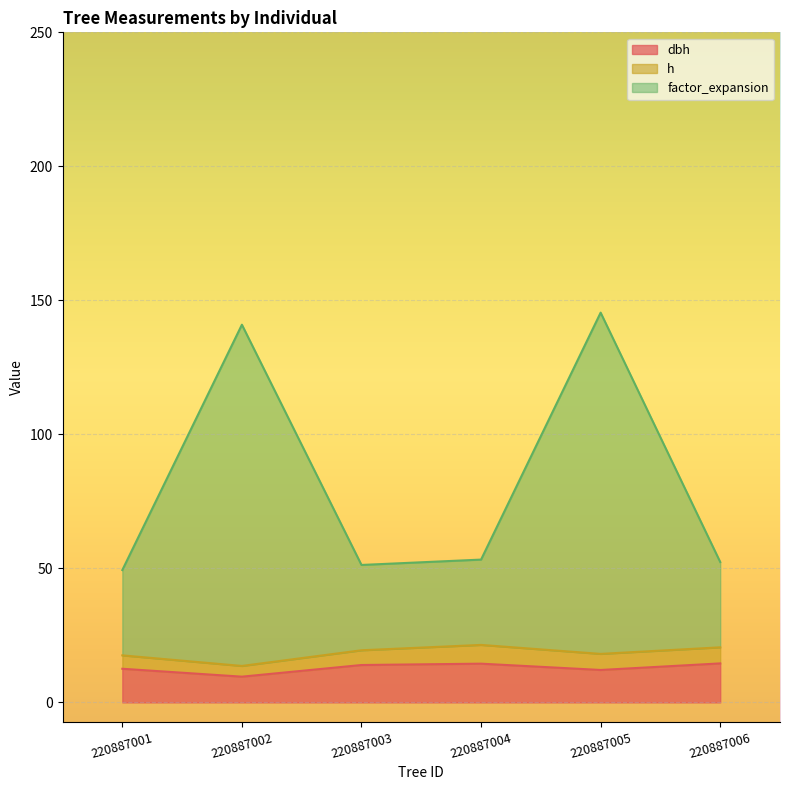

What is the total value across all series at 220887004?

53.3